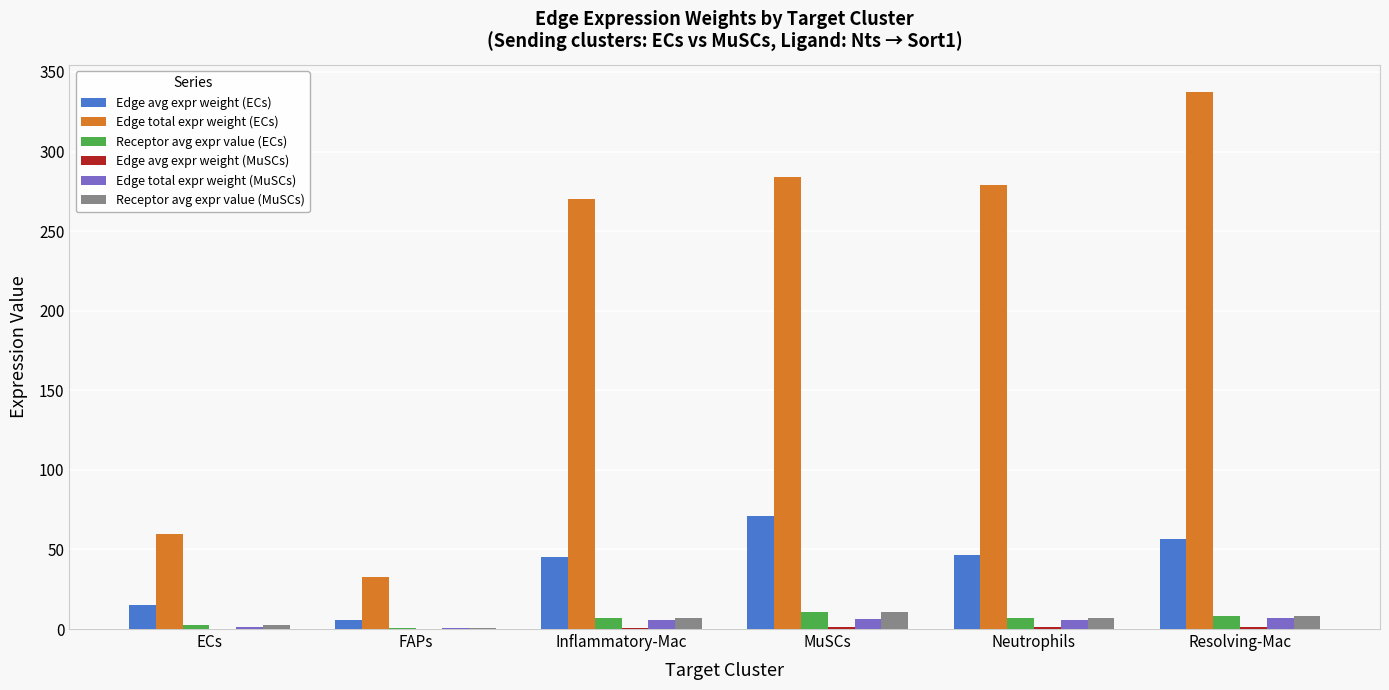

What is the spread (max minus min) of values at FAPs?

32.8